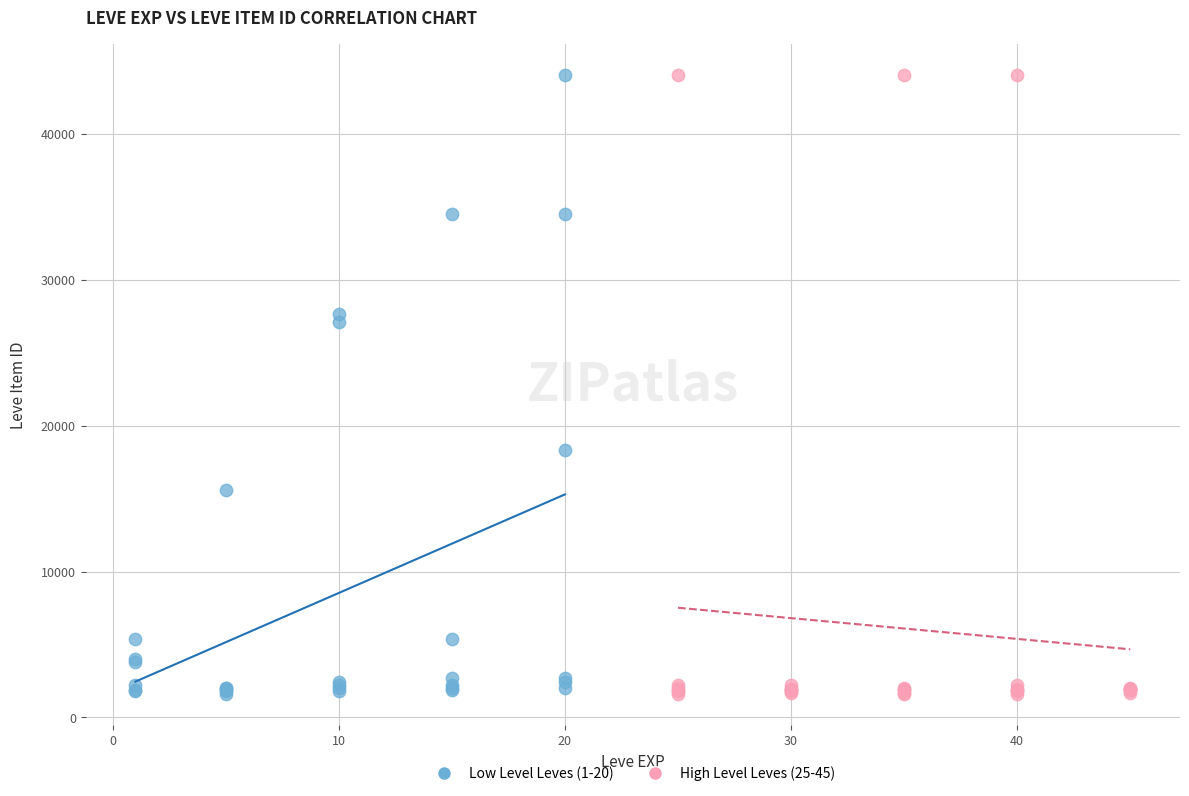

What are all the series names shown in the legend?

Low Level Leves (1-20), High Level Leves (25-45)